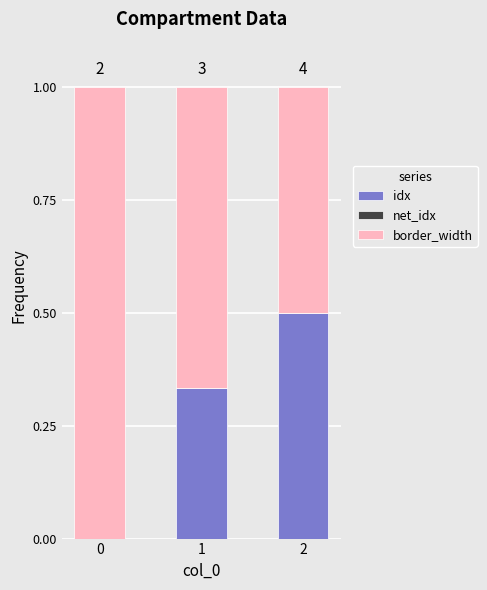

The idx series shows 0.2 at 0. True or false?

False